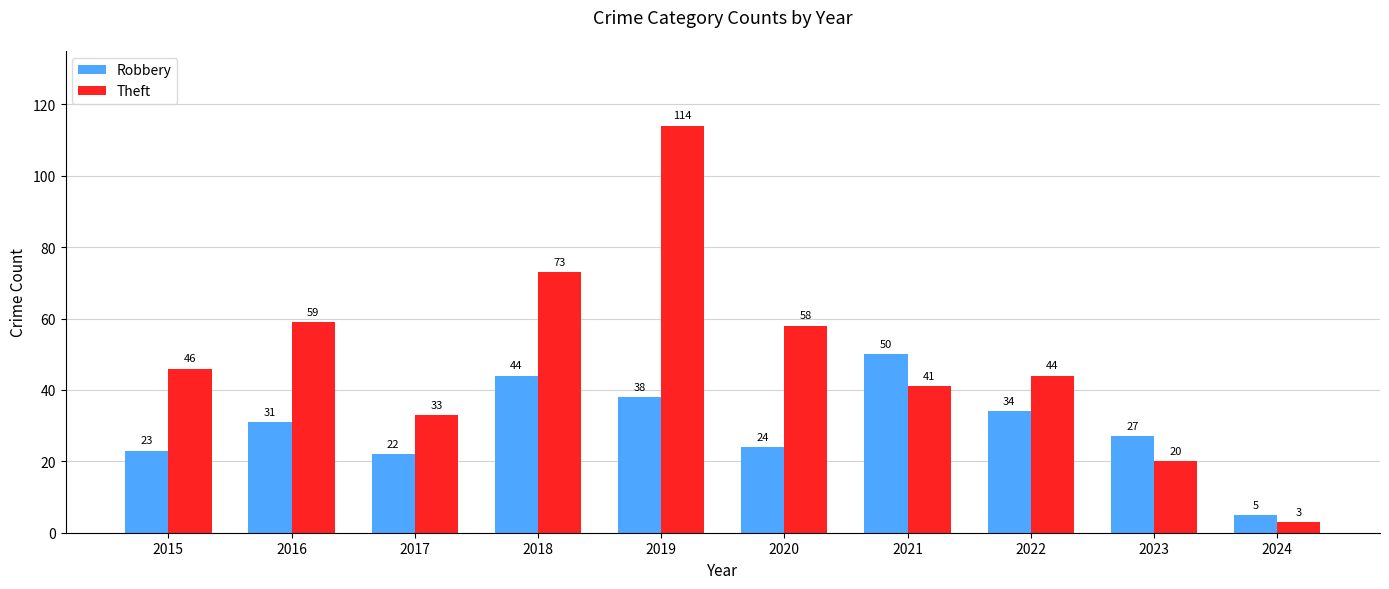

Reading right to left, what are all the values shown in this chart?

Robbery: 2024=5	2023=27	2022=34	2021=50	2020=24	2019=38	2018=44	2017=22	2016=31	2015=23
Theft: 2024=3	2023=20	2022=44	2021=41	2020=58	2019=114	2018=73	2017=33	2016=59	2015=46